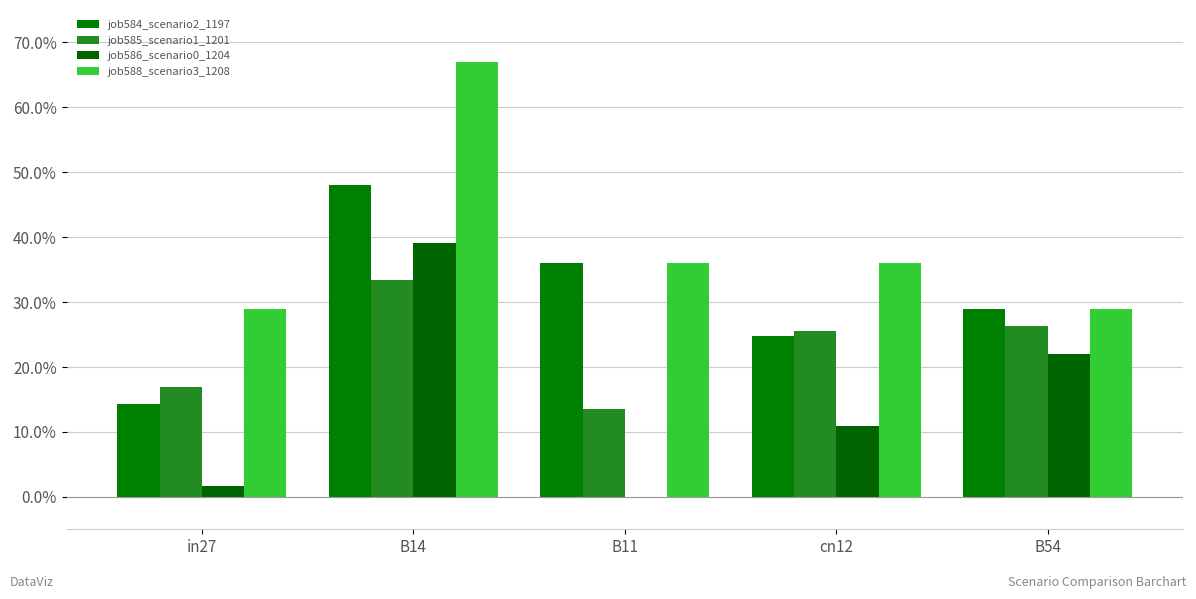

What is the value of the job584_scenario2_1197 bar at the 5th from the left?

0.3